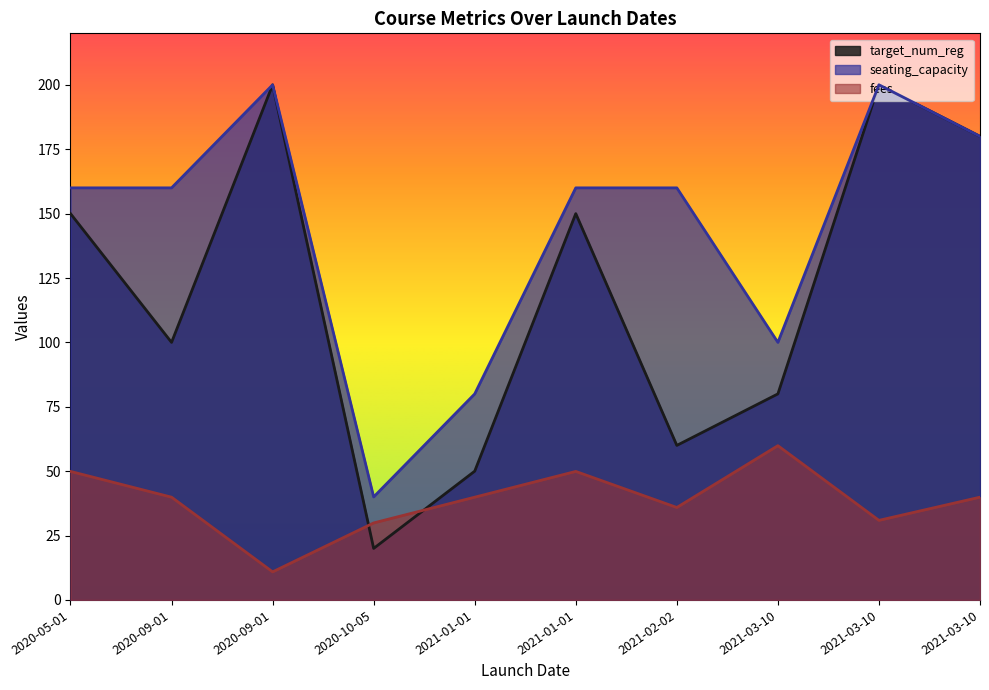

Is the value of target_num_reg at 2021-02-02 greater than the value of fees at 2020-09-01?

Yes